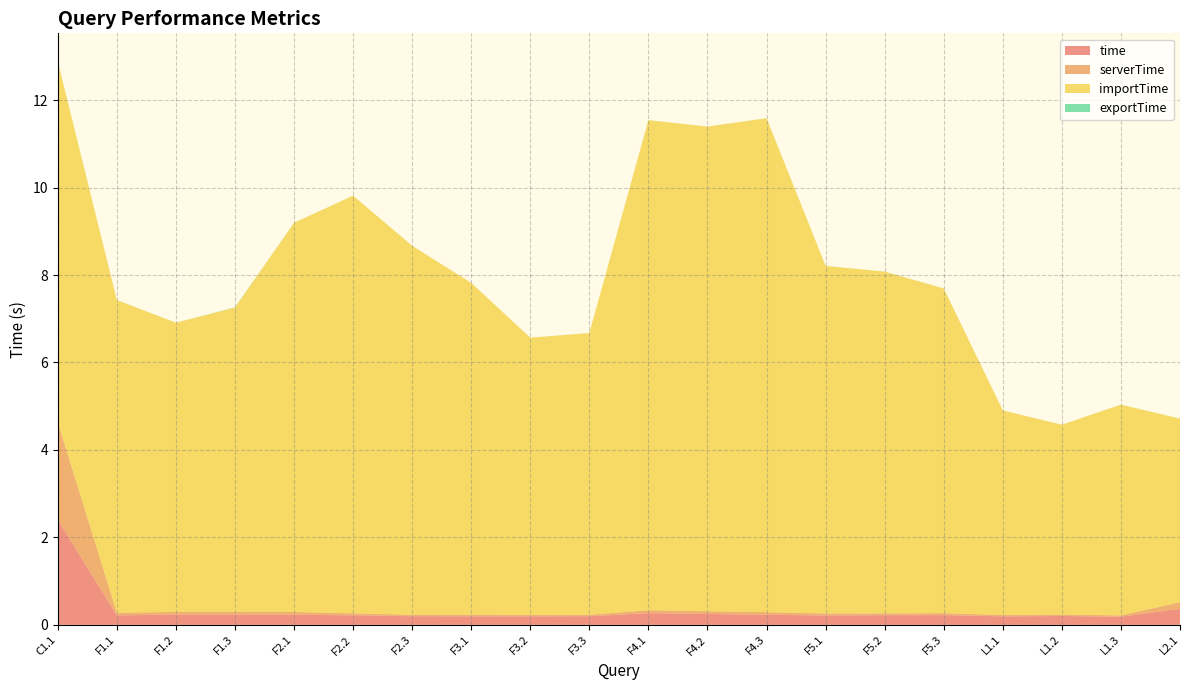

Reading left to right, transcribe all the data shown in this chart.

time: C1.1=2.4	F1.1=0.2	F1.2=0.2	F1.3=0.2	F2.1=0.2	F2.2=0.2	F2.3=0.2	F3.1=0.2	F3.2=0.2	F3.3=0.2	F4.1=0.3	F4.2=0.2	F4.3=0.2	F5.1=0.2	F5.2=0.2	F5.3=0.2	L1.1=0.2	L1.2=0.2	L1.3=0.2	L2.1=0.4
serverTime: C1.1=2.2	F1.1=0.1	F1.2=0.1	F1.3=0.1	F2.1=0.1	F2.2=0.0	F2.3=0.0	F3.1=0.0	F3.2=0.0	F3.3=0.0	F4.1=0.1	F4.2=0.1	F4.3=0.1	F5.1=0.0	F5.2=0.0	F5.3=0.0	L1.1=0.0	L1.2=0.0	L1.3=0.0	L2.1=0.1
importTime: C1.1=8.2	F1.1=7.2	F1.2=6.6	F1.3=7.0	F2.1=8.9	F2.2=9.6	F2.3=8.4	F3.1=7.6	F3.2=6.3	F3.3=6.4	F4.1=11.2	F4.2=11.1	F4.3=11.3	F5.1=7.9	F5.2=7.8	F5.3=7.4	L1.1=4.7	L1.2=4.3	L1.3=4.8	L2.1=4.2
exportTime: C1.1=0.0	F1.1=0.0	F1.2=0.0	F1.3=0.0	F2.1=0.0	F2.2=0.0	F2.3=0.0	F3.1=0.0	F3.2=0.0	F3.3=0.0	F4.1=0.0	F4.2=0.0	F4.3=0.0	F5.1=0.0	F5.2=0.0	F5.3=0.0	L1.1=0.0	L1.2=0.0	L1.3=0.0	L2.1=0.0